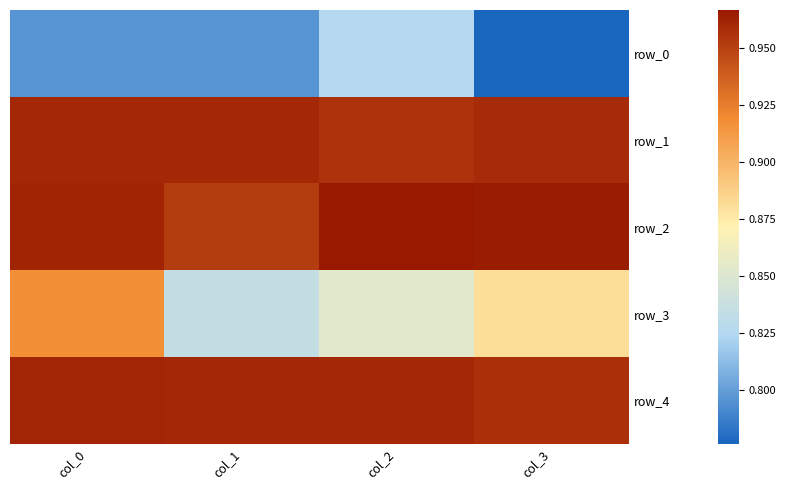

What is the minimum value for row_3?

0.8